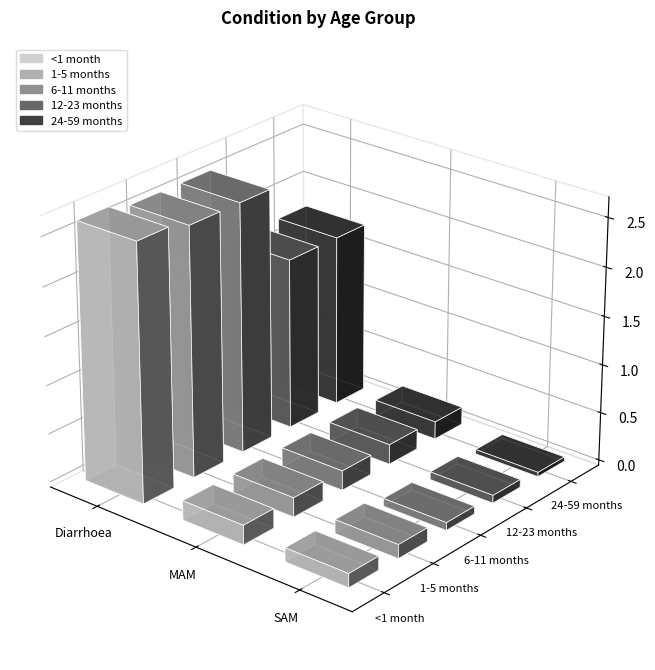

Which has a higher value, SAM or MAM?

MAM